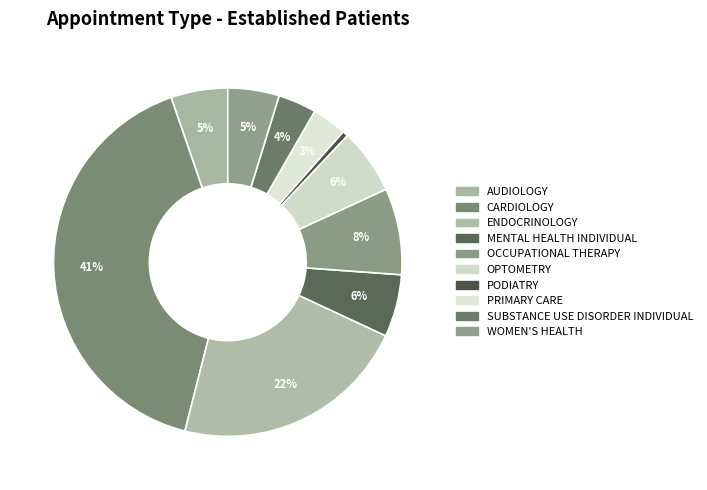

Count the number of slices in the pie.

10